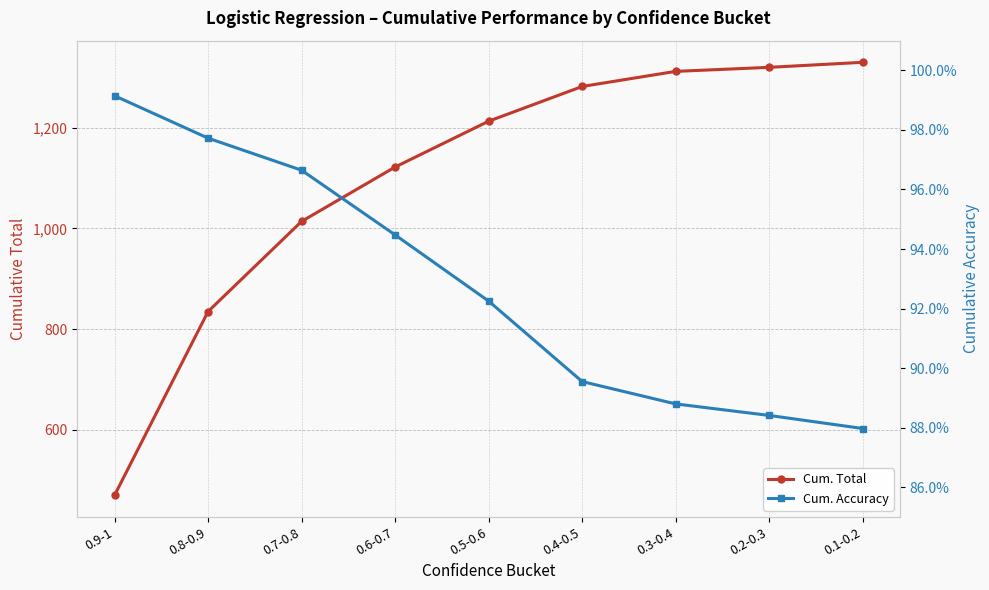

The value of Cum. Total at 0.7-0.8 is 1014.0. True or false?

True